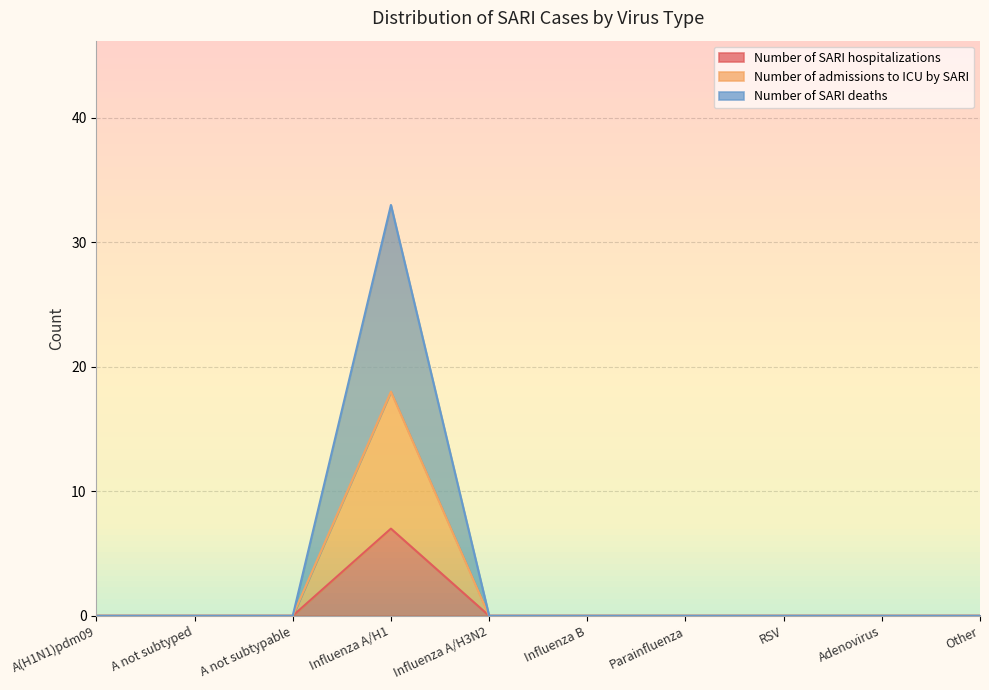

What is the label of the 9th point from the right?

A not subtyped